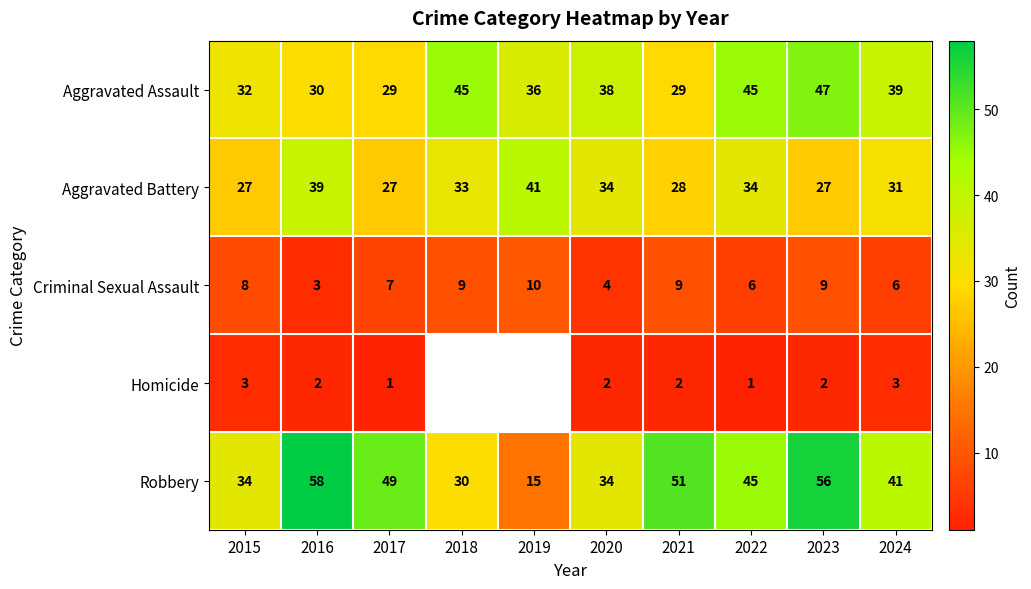

What is the maximum value for Homicide?

3.0